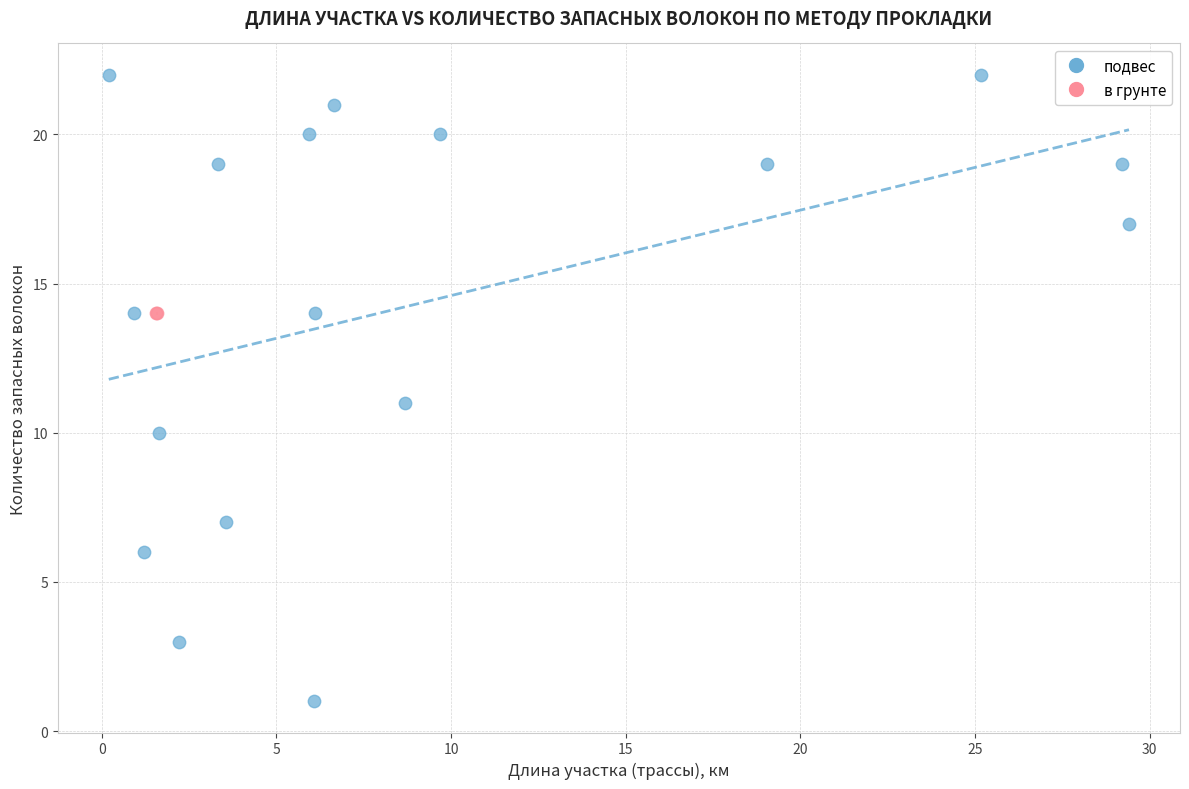

What are all the series names shown in the legend?

подвес, в грунте